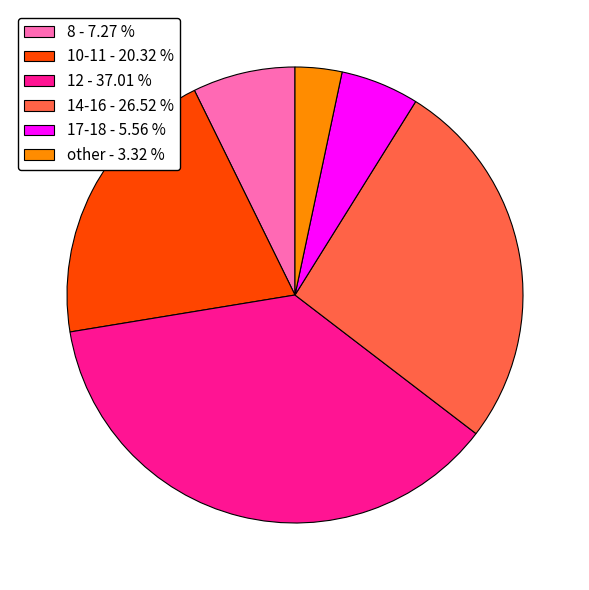

True or false: 8 accounts for 13% of the total.

False